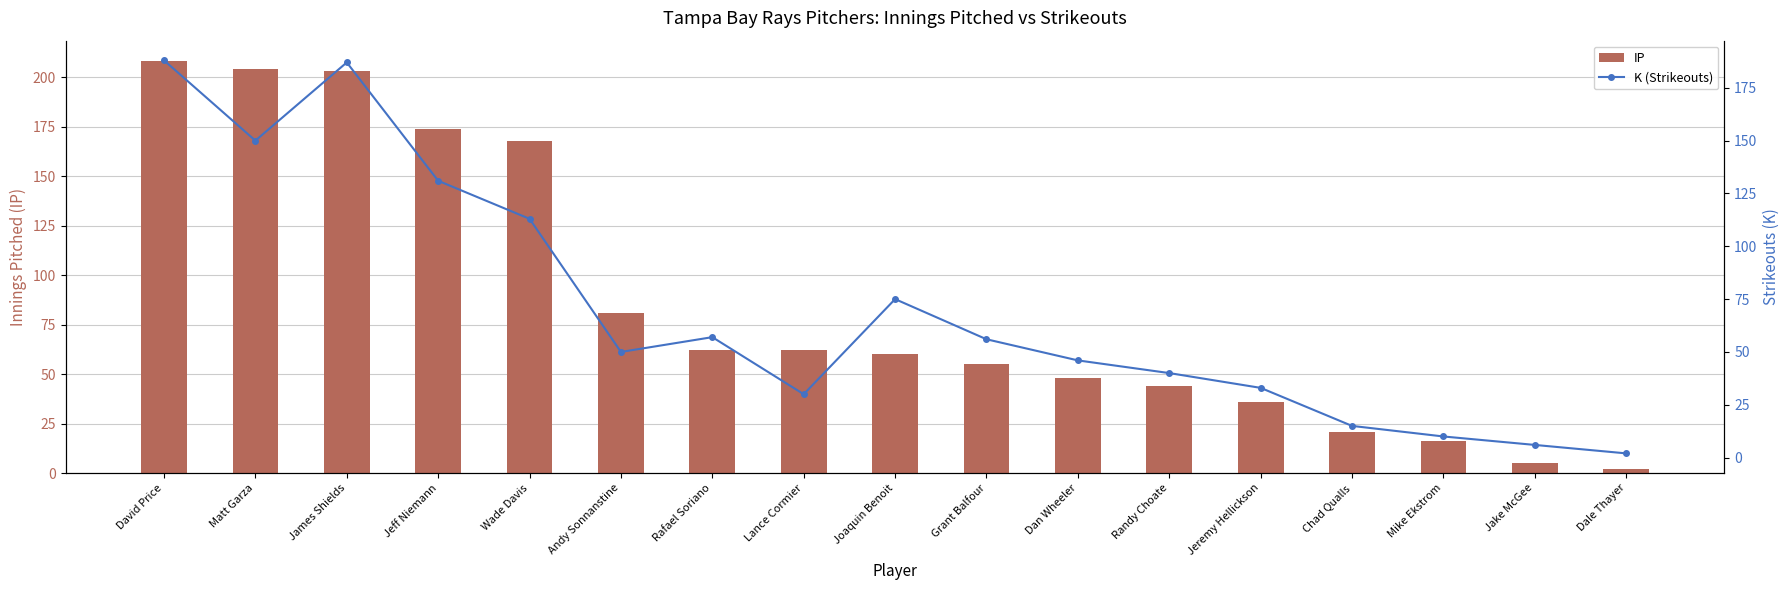

Is it true that IP equals 60.1 at Joaquin Benoit?

True